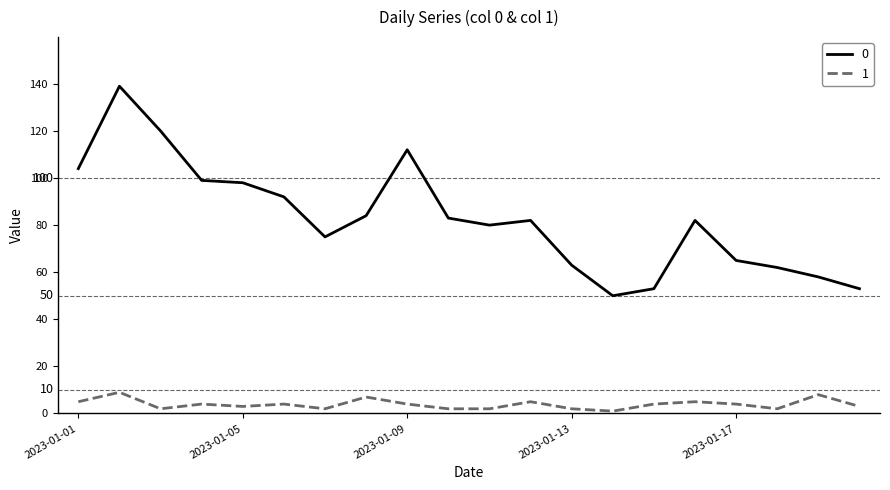

Rank the series by their average value, from highest to lowest.

0, 1